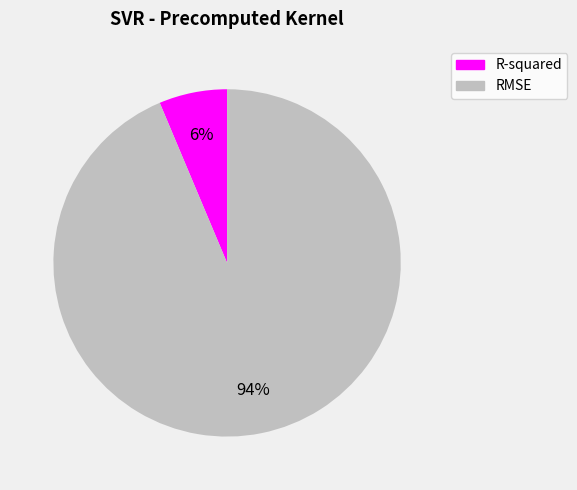

To the nearest percent, what is the combined percentage of RMSE and R-squared?

100%